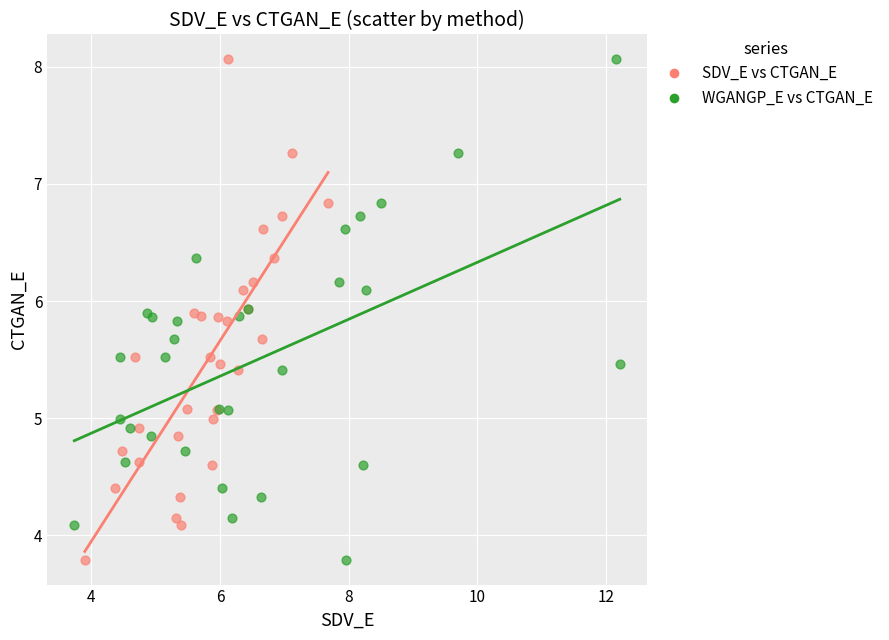

What are all the series names shown in the legend?

SDV_E vs CTGAN_E, WGANGP_E vs CTGAN_E